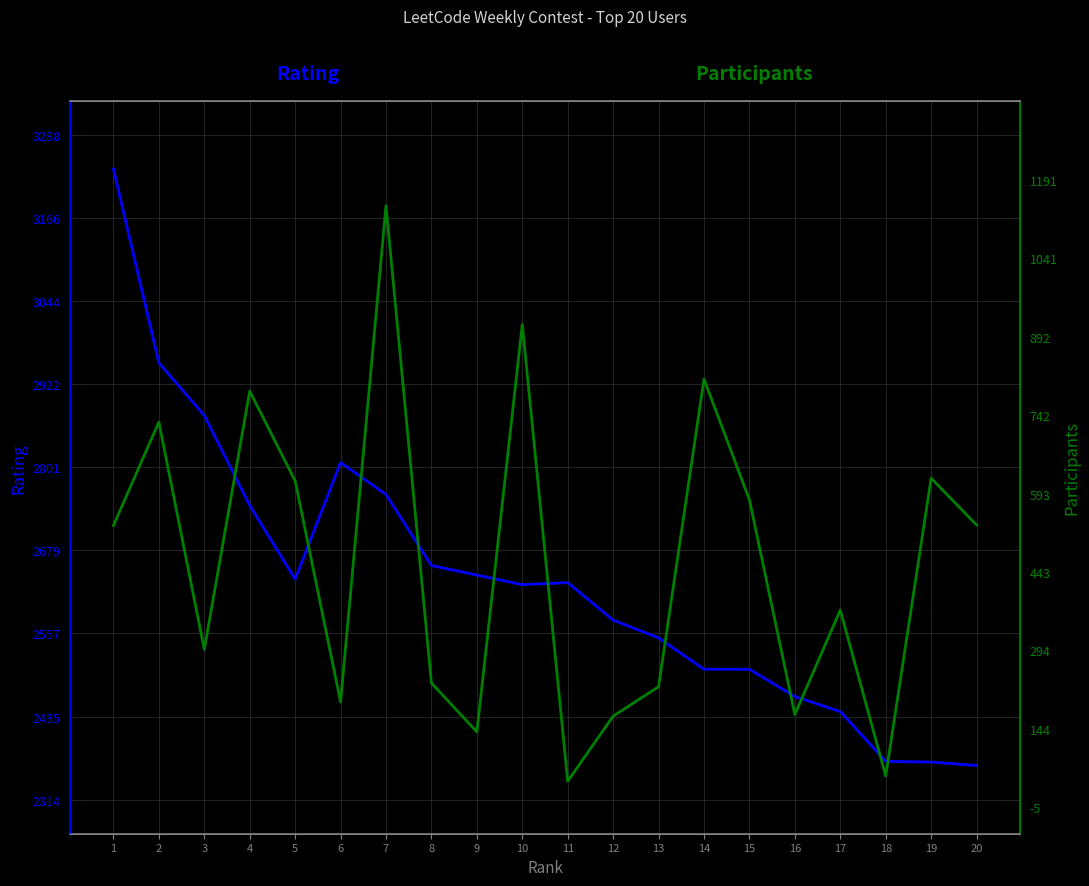

True or false: Rating and Participants cross at least once.

False